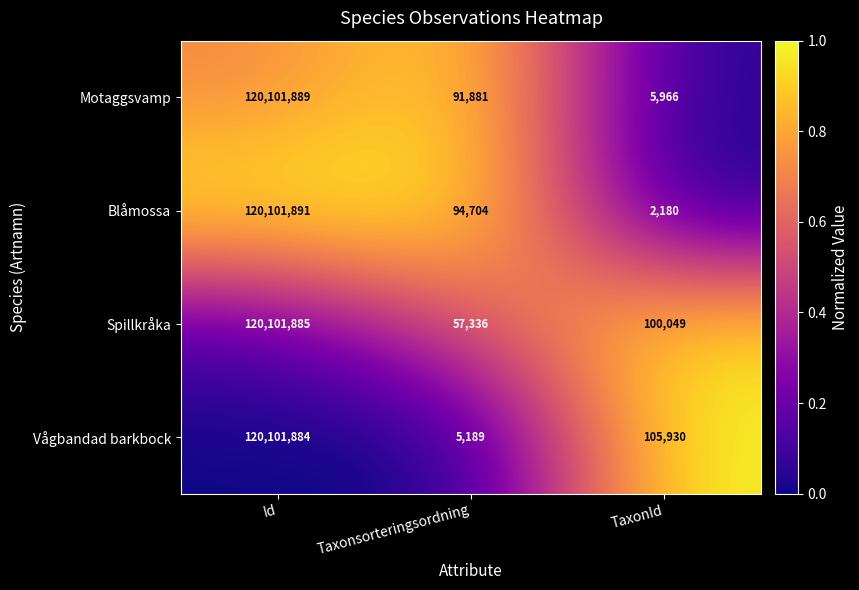

Reading left to right, transcribe all the data shown in this chart.

Motaggsvamp: 120101889	91881	5966
Blåmossa: 120101891	94704	2180
Spillkråka: 120101885	57336	100049
Vågbandad barkbock: 120101884	5189	105930